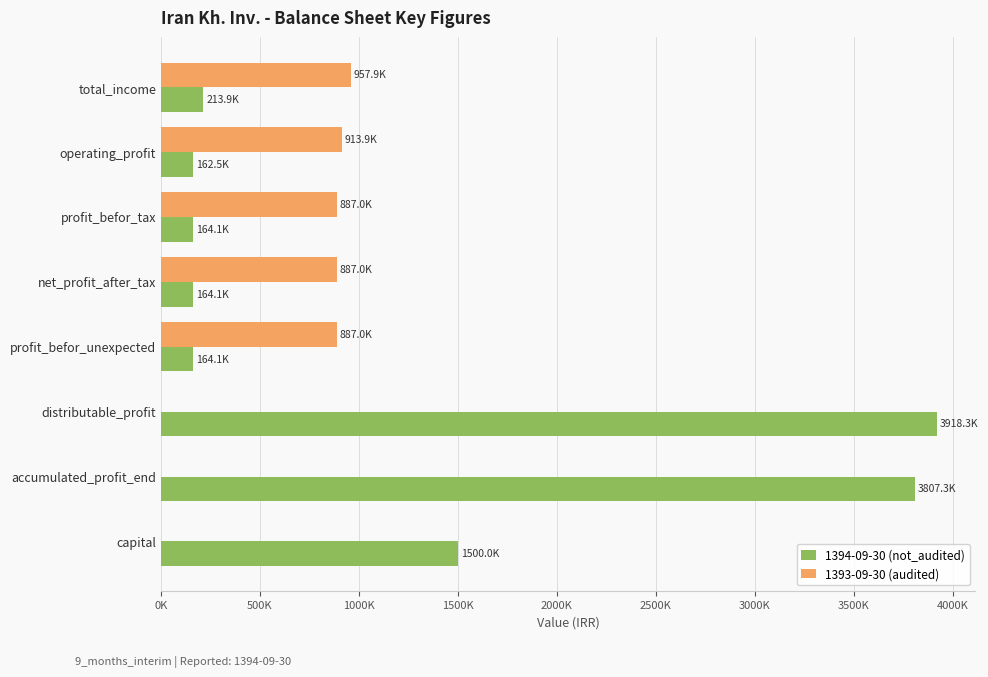

Reading left to right, extract all data points from this chart.

1394-09-30 (not_audited): 213854	162491	164081	164081	164081	3918288	3807288	1500000
1393-09-30 (audited): 957922	913916	887046	887046	887046	0	0	0